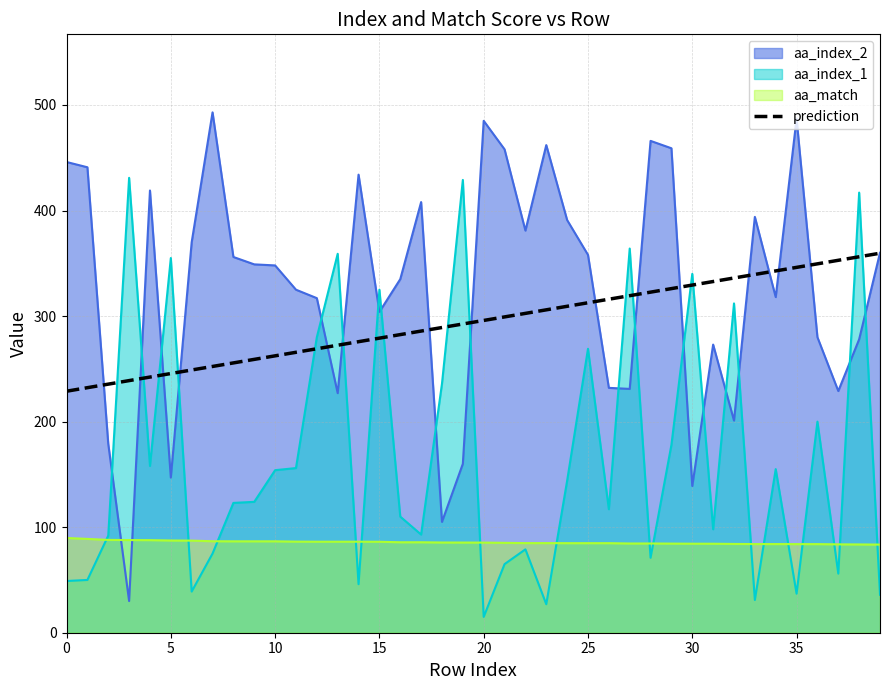

What is the difference between the maximum and minimum values?

130.8